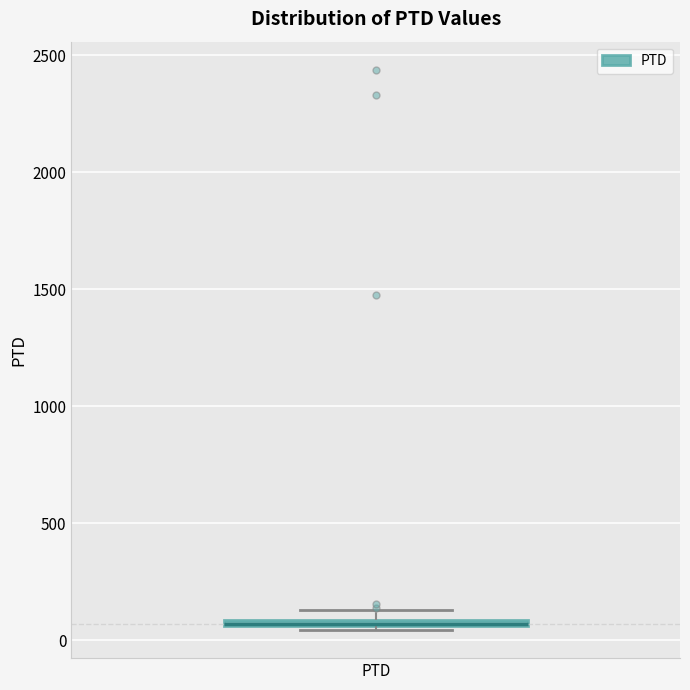

Where is the upper edge of the box for PTD on the y-axis? The values are not printed on the chart, so give them approximately, as read against the axis.

100